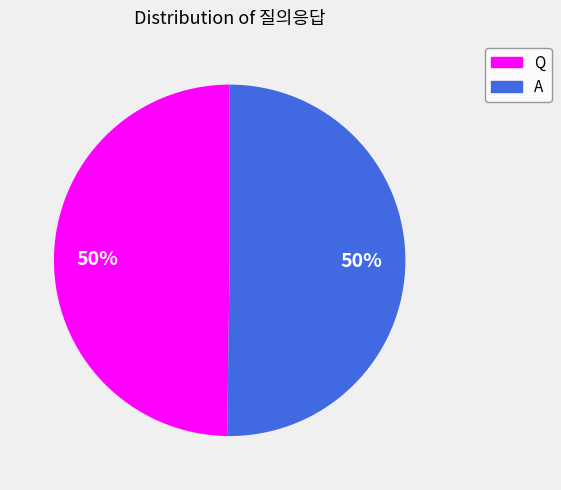

How many slices are in this pie chart?

2